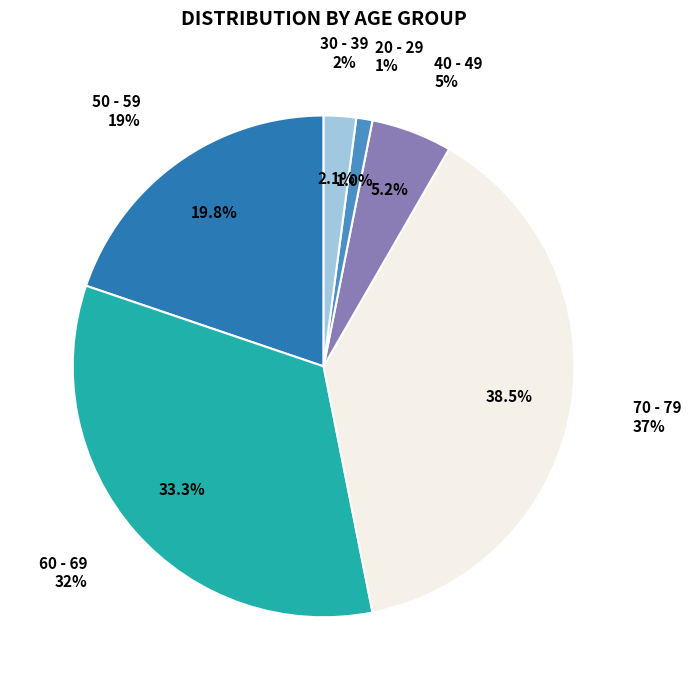

Between 30 - 39 and 50 - 59, which is larger?

50 - 59